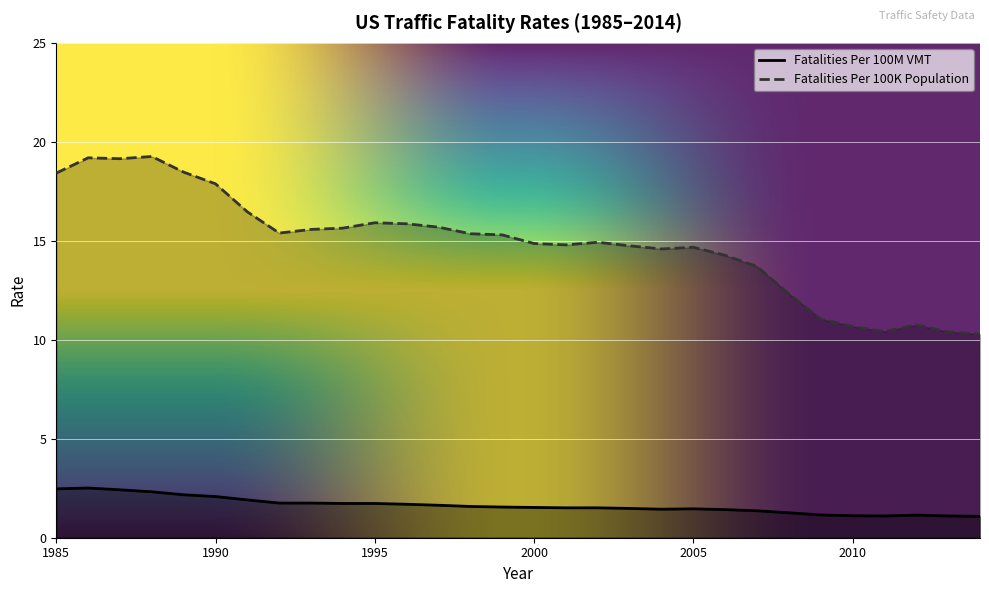

Which has a higher value, 2004 or 2005?

2005